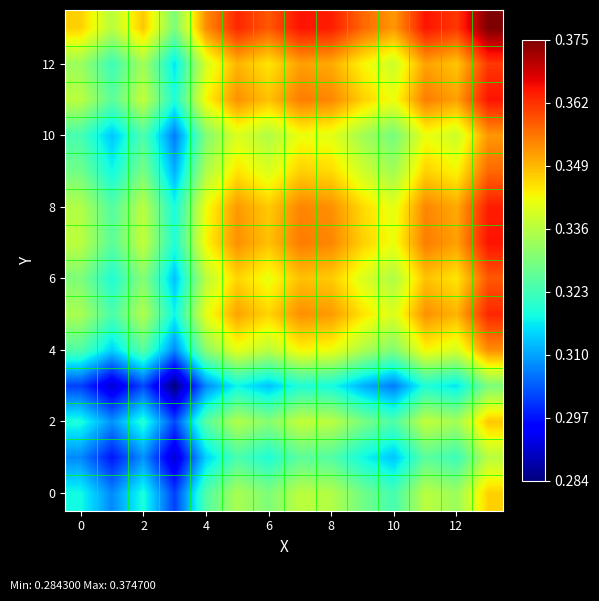

At which category is the sum across all series the highest?

13